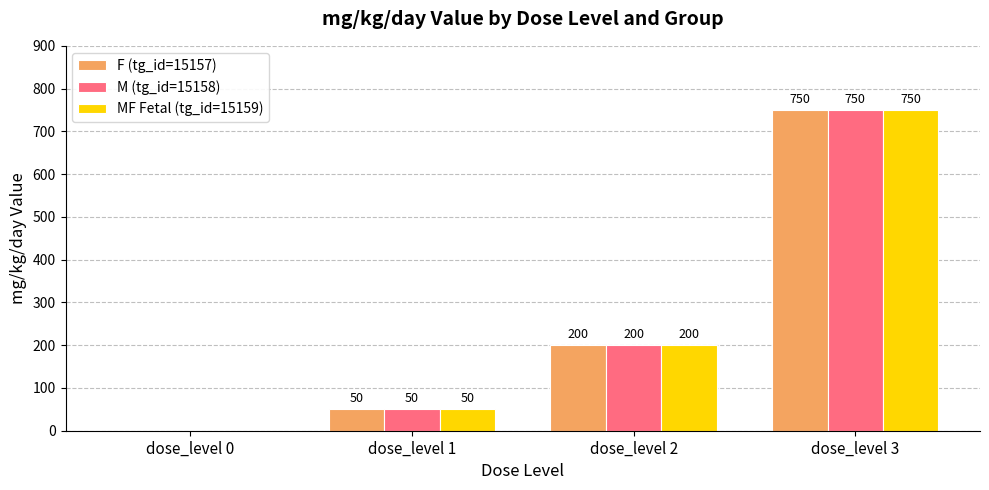

What is the maximum value shown in the chart?

750